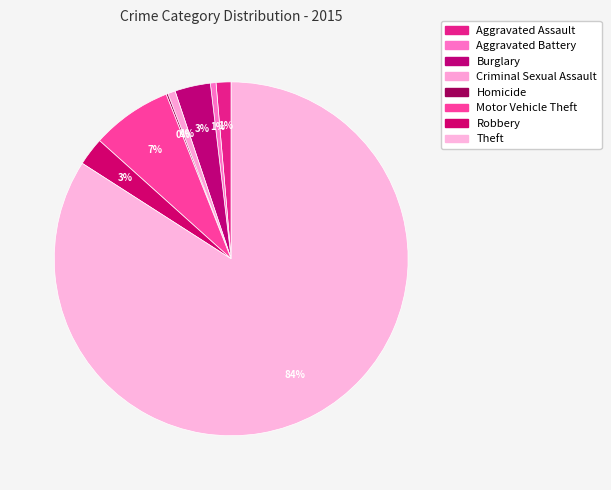

Combined, do Homicide and Motor Vehicle Theft account for over 50%?

No